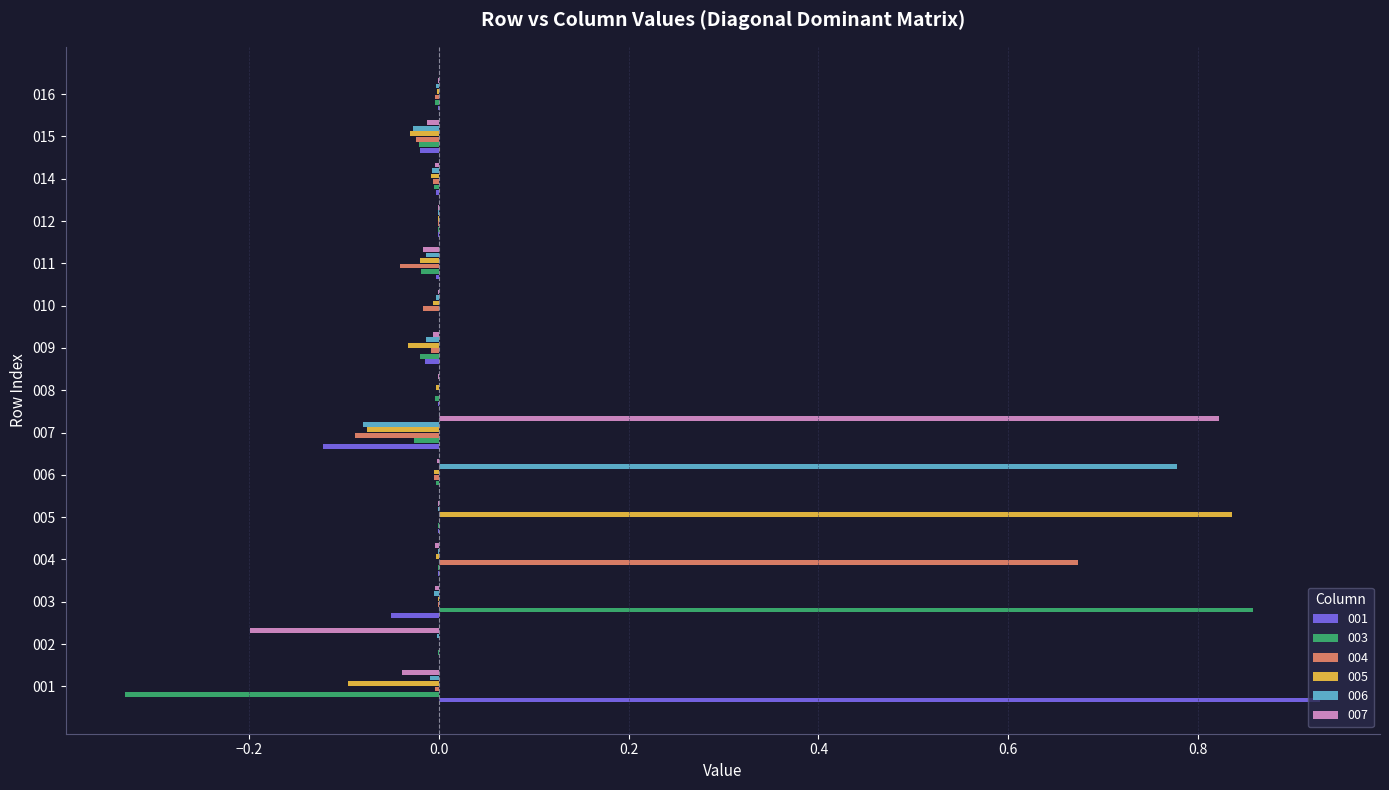

True or false: 007 has a value of -0.0 at 012.

True